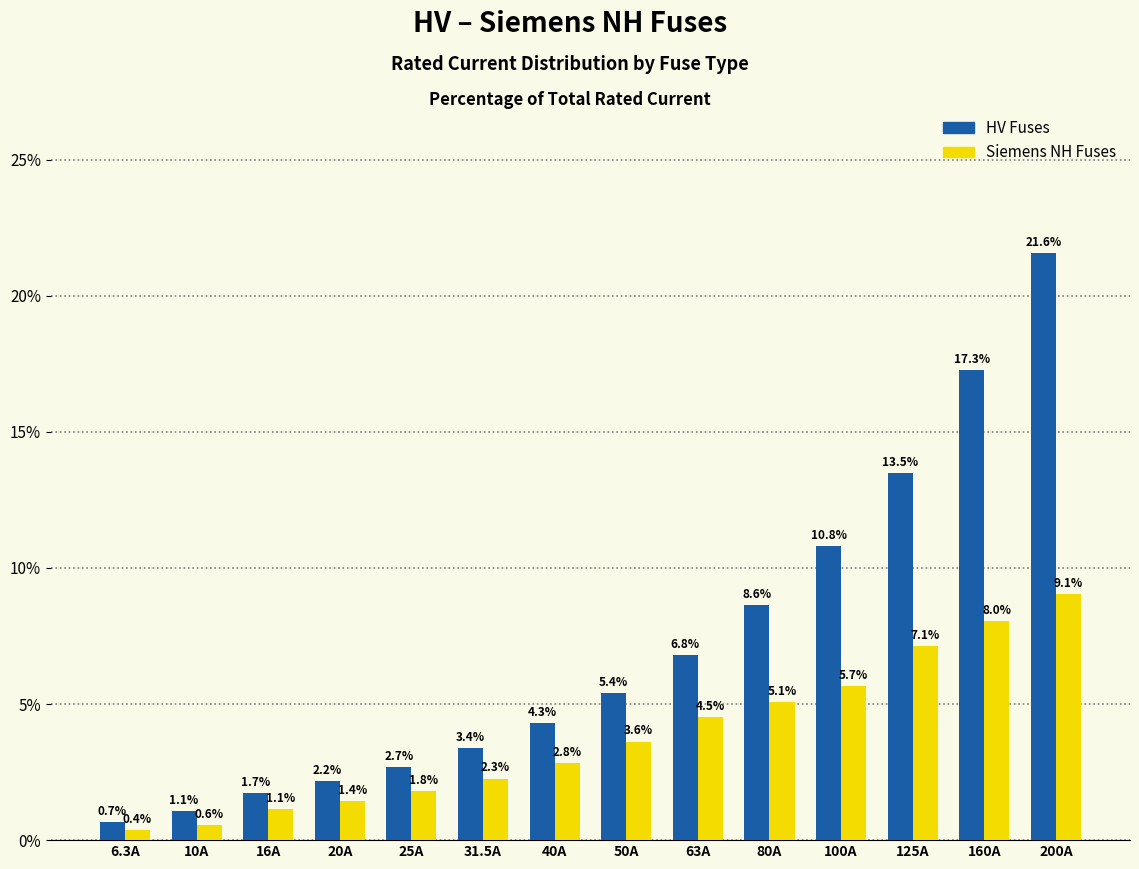

At which category is the sum across all series the highest?

200A